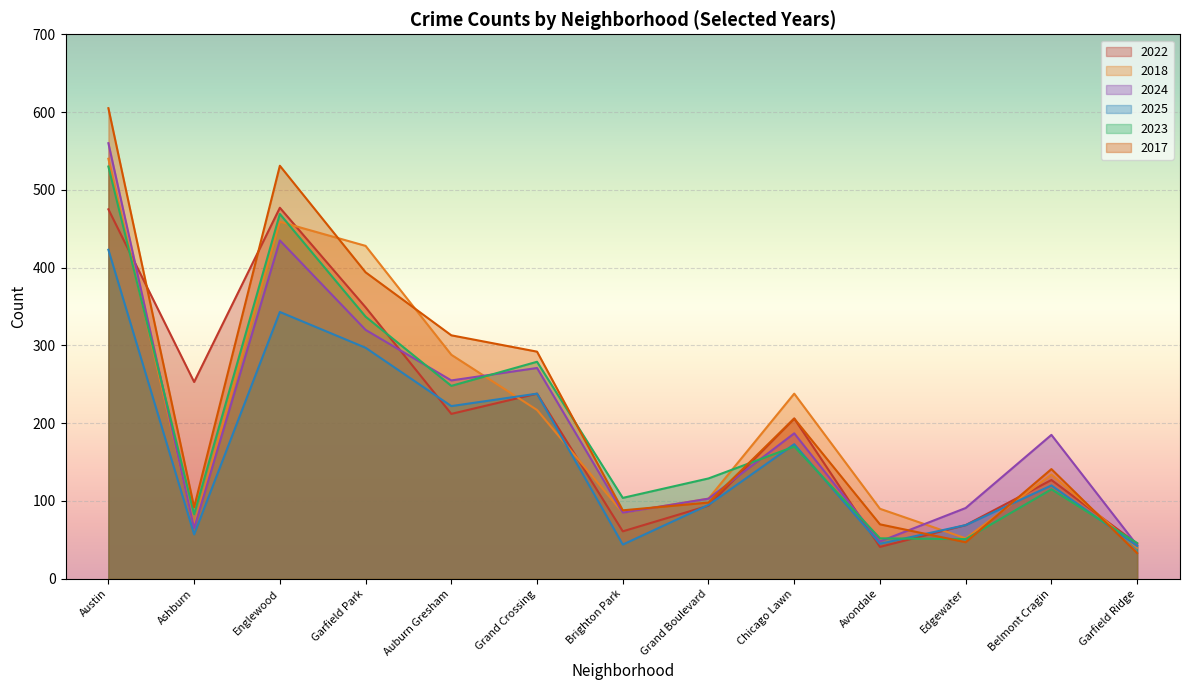

What is the value of the 2018 point at the 6th from the left?

217